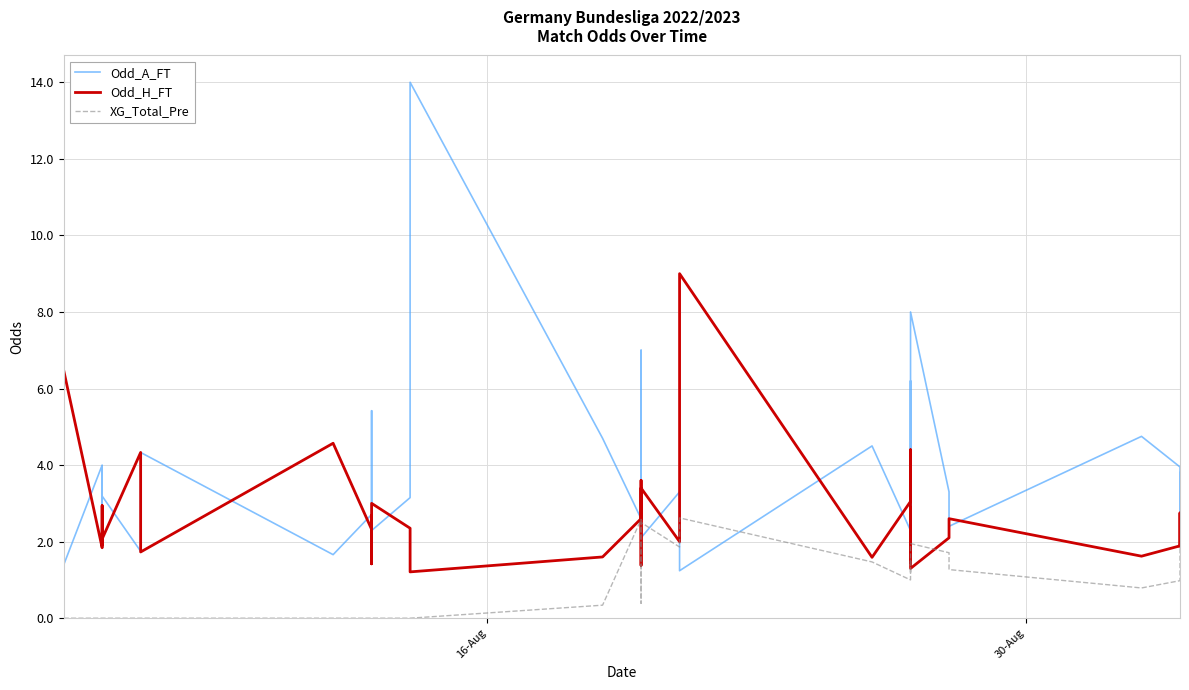

What is the average value of the XG_Total_Pre series?

0.8